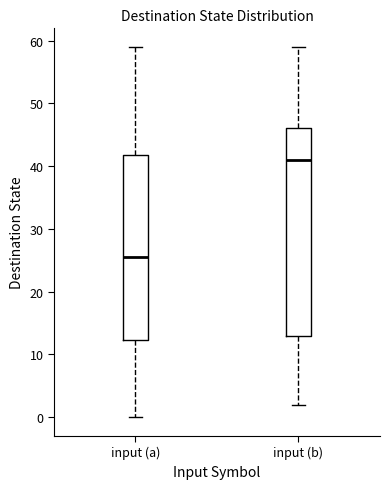

Reading left to right, transcribe this box plot: for each box, give where its median line is, the range the box spans, and where its two whiskers end, as read against the y-axis. The values are not printed on the chart, so give them approximately, as read against the axis.

input (a): median 26, box 12 to 42, whiskers 0 to 59
input (b): median 41, box 13 to 46, whiskers 2 to 59